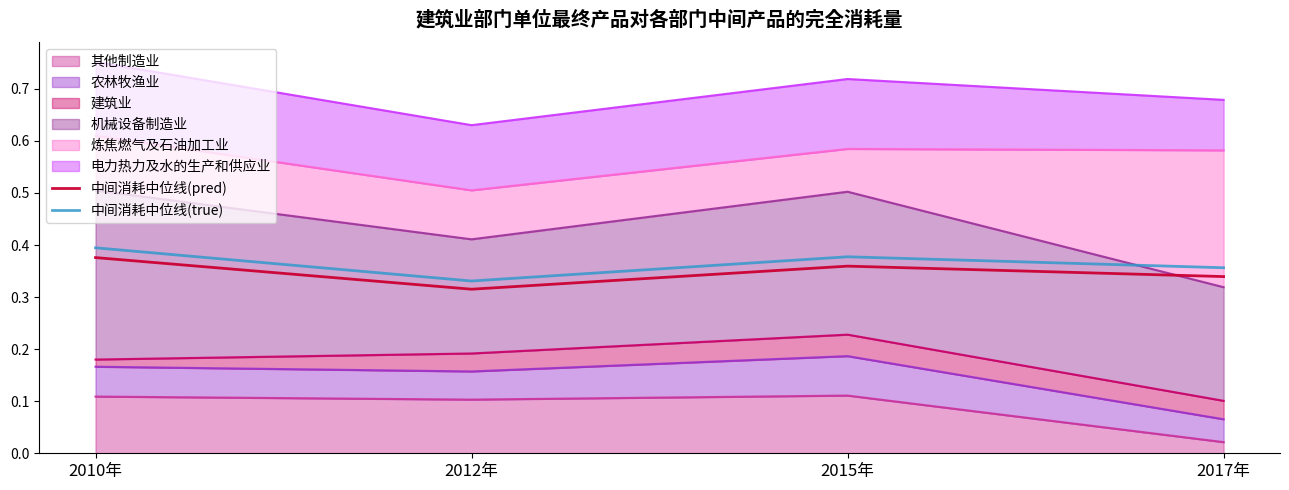

In 中间消耗中位线(true), how many points are higher than both neighbors (excluding endpoints)?

1